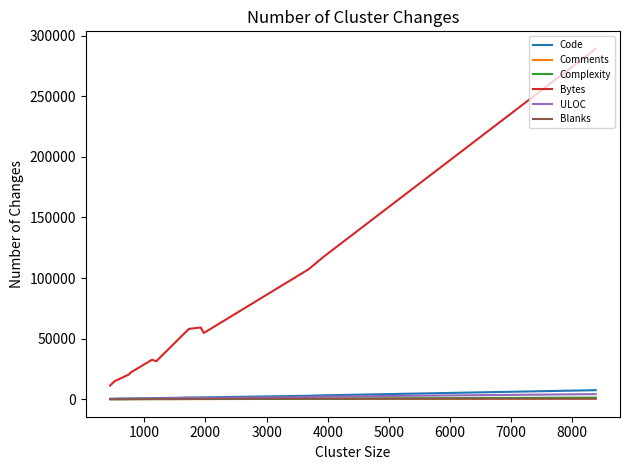

How many lines are shown in the chart?

6